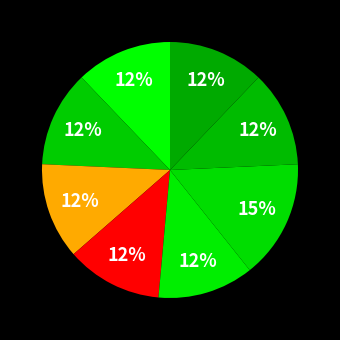

Count the number of slices in the pie.

8